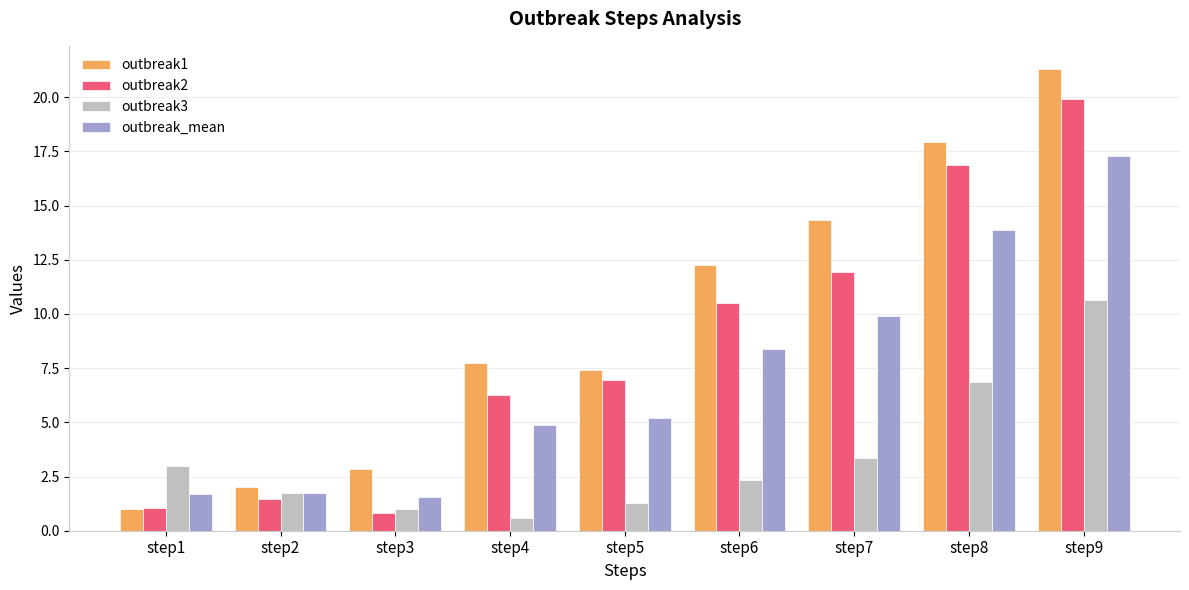

Which category has the lowest value across all series?

step4